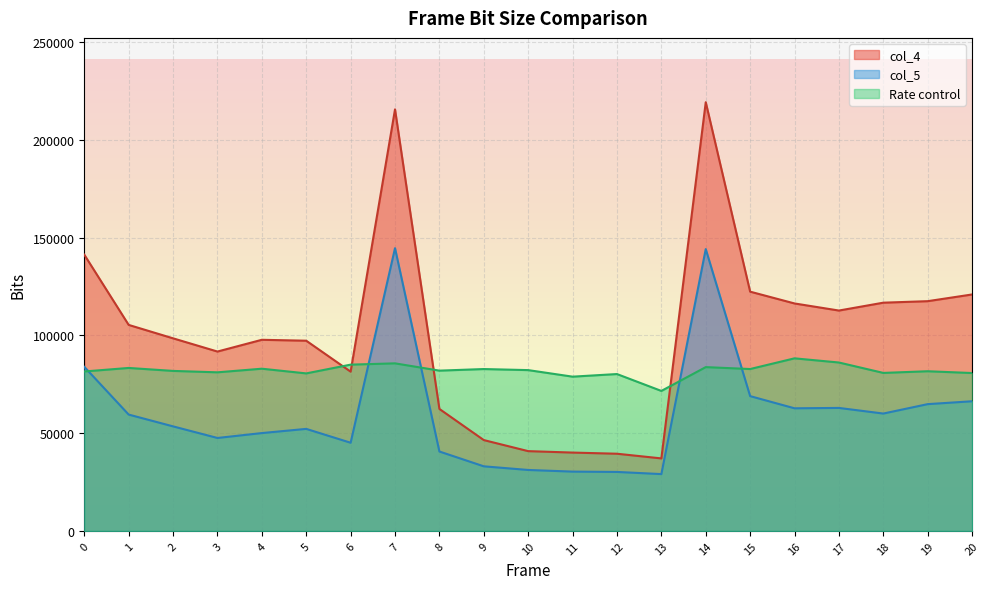

At how many categories does at least one series exceed 151954?

2